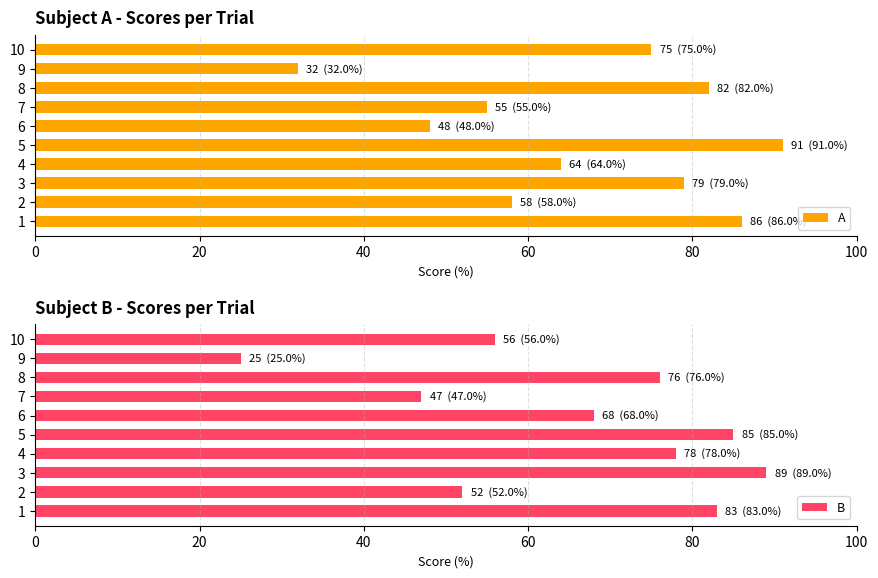

Reading left to right, list all the values displayed in this chart.

A: 86.0	58.0	79.0	64.0	91.0	48.0	55.0	82.0	32.0	75.0
B: 83.0	52.0	89.0	78.0	85.0	68.0	47.0	76.0	25.0	56.0